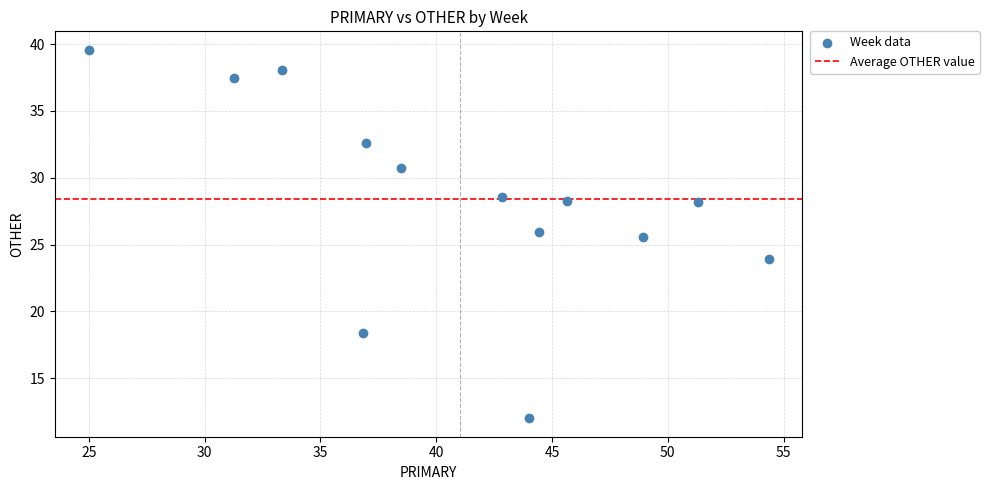

What is the range of Y values (max minus min)?

27.6